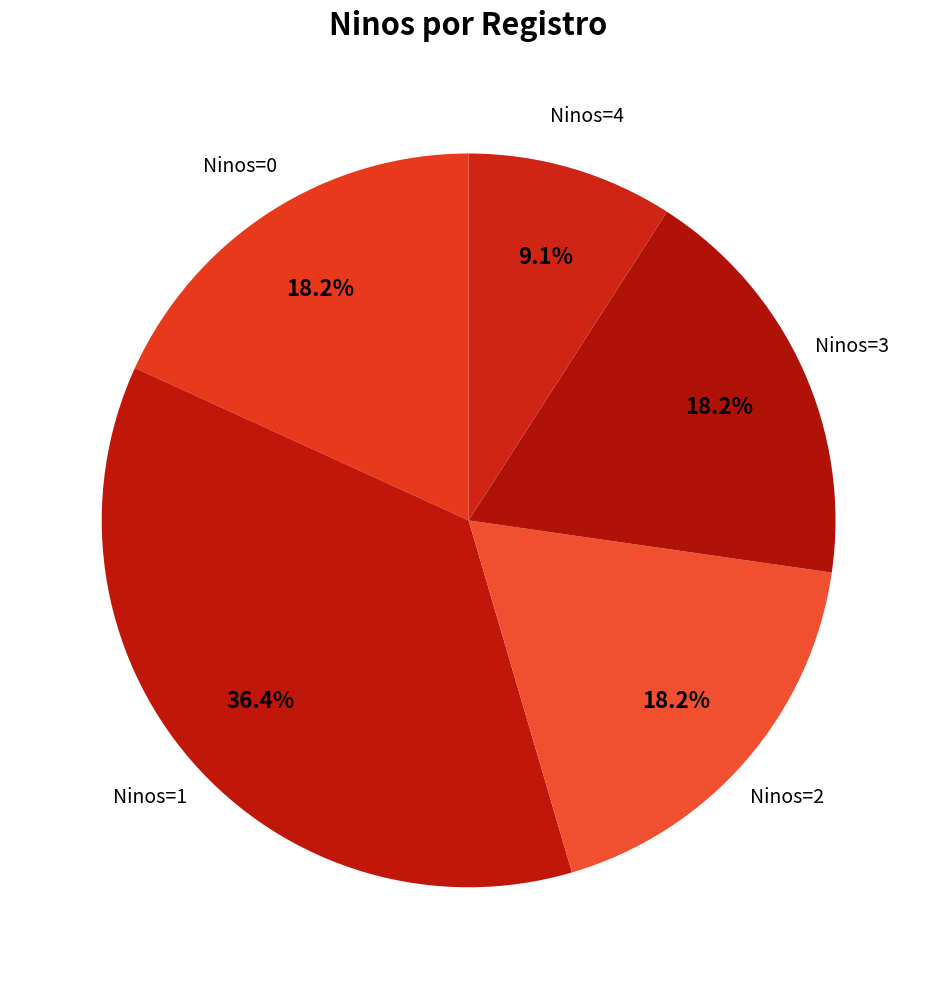

Between Ninos=4 and Ninos=1, which is larger?

Ninos=1